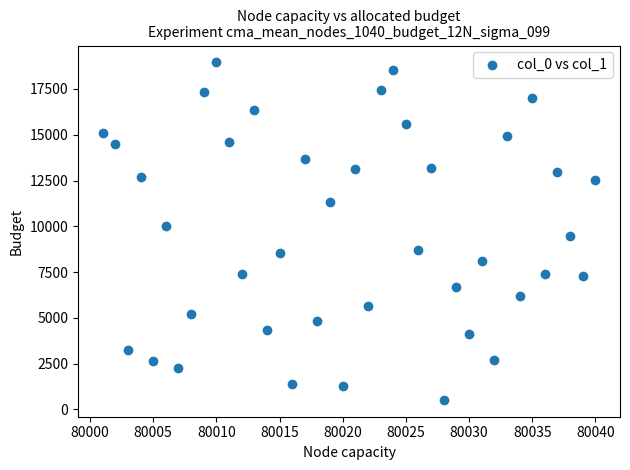

What is the range of X values (max minus min)?

39